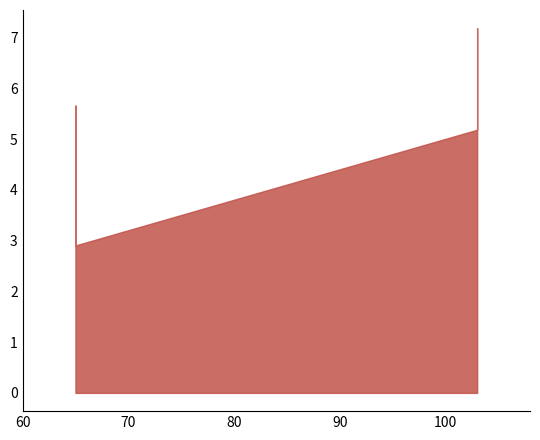

Reading right to left, what are all the values shown in this chart?

103=7.2	103=5.2	65=2.9	65=5.7